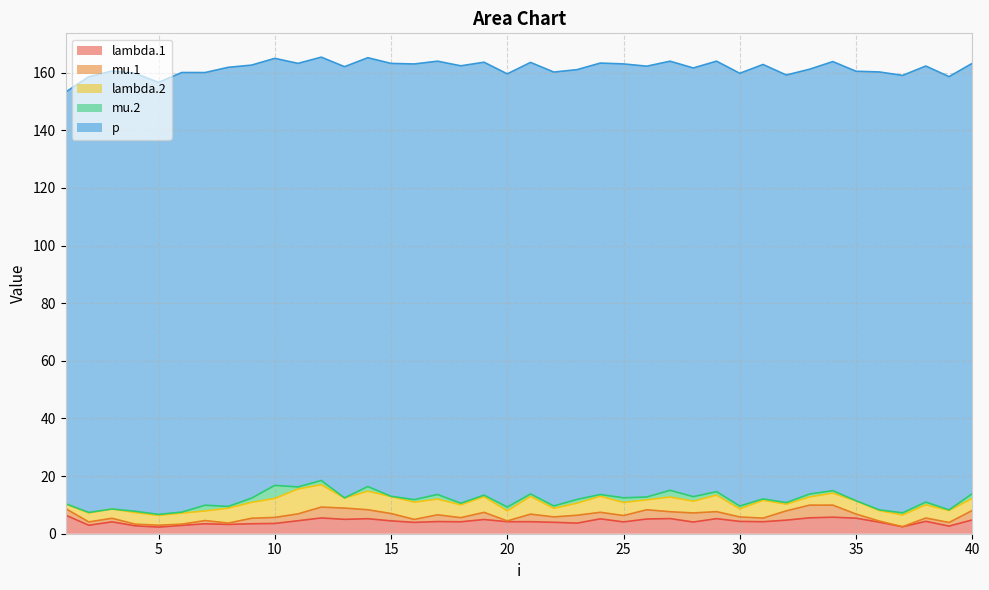

True or false: lambda.2 has a value of 3.4 at 26.

True